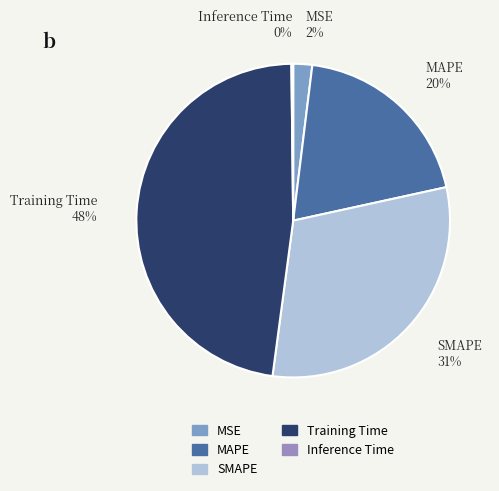

To the nearest percent, what is the average slice percentage?

20%